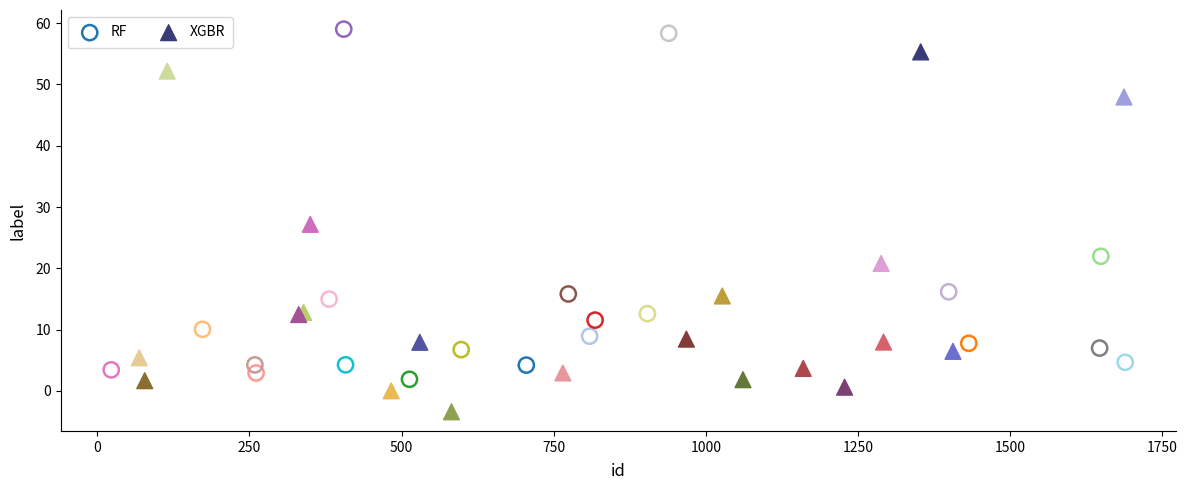

What are all the series names shown in the legend?

RF, XGBR